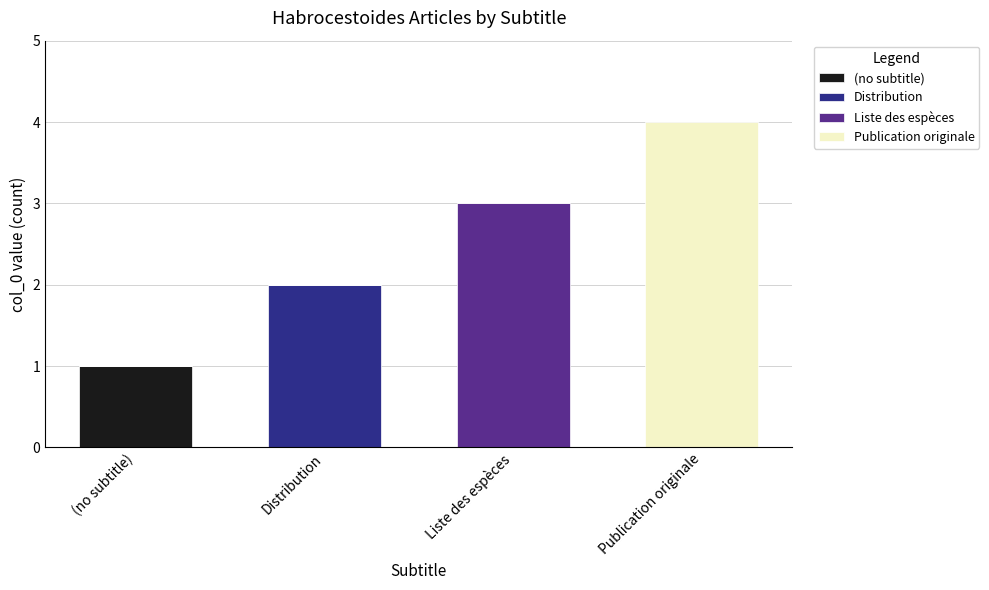

At which category is the sum across all series the highest?

Publication originale